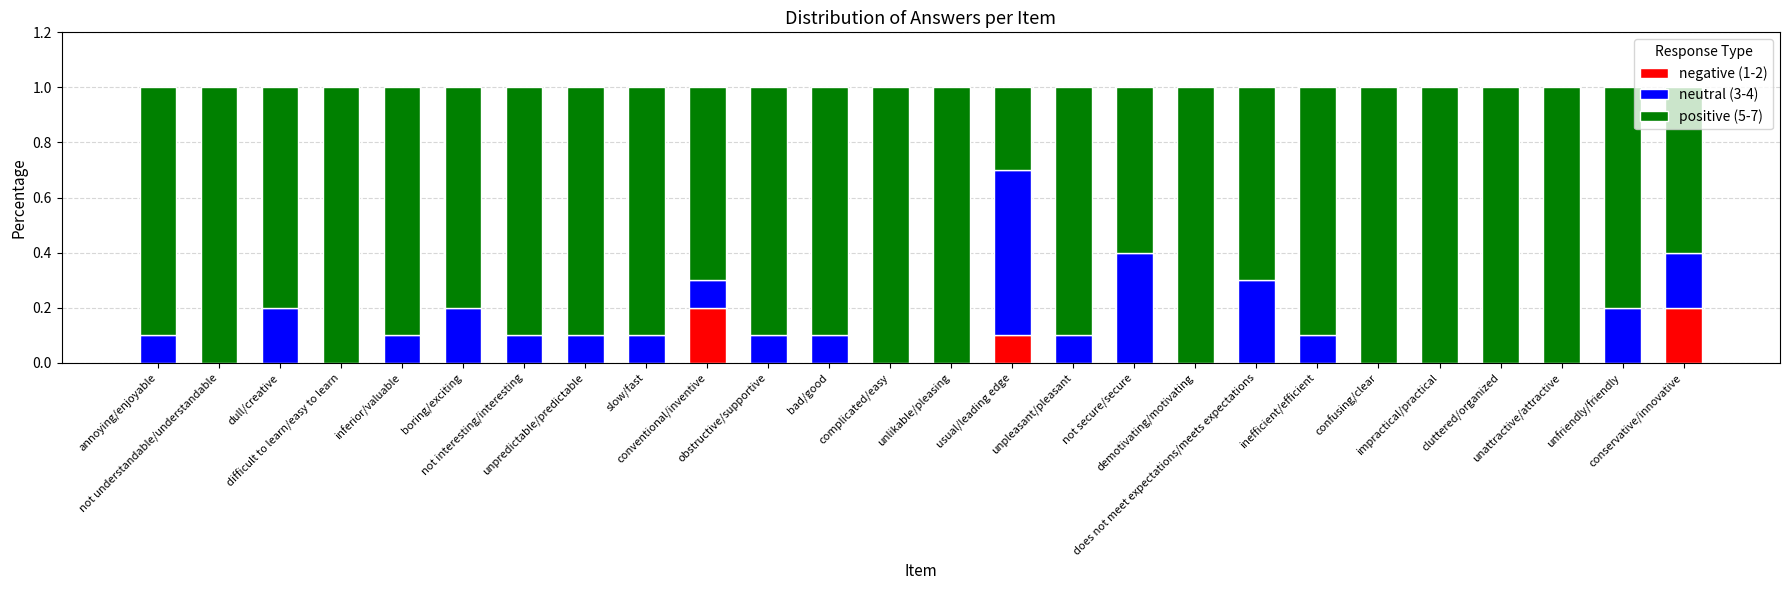

Rank the categories by negative (1-2) value from lowest to highest.

annoying/enjoyable, not understandable/understandable, dull/creative, difficult to learn/easy to learn, inferior/valuable, boring/exciting, not interesting/interesting, unpredictable/predictable, slow/fast, obstructive/supportive, bad/good, complicated/easy, unlikable/pleasing, unpleasant/pleasant, not secure/secure, demotivating/motivating, does not meet expectations/meets expectations, inefficient/efficient, confusing/clear, impractical/practical, cluttered/organized, unattractive/attractive, unfriendly/friendly, usual/leading edge, conventional/inventive, conservative/innovative